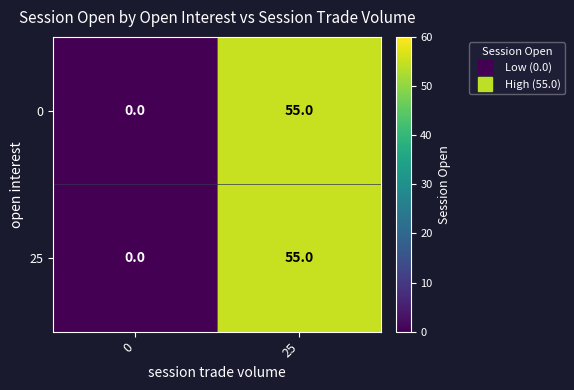

Reading left to right, list all the values displayed in this chart.

0: 0=0	25=55
25: 0=0	25=55